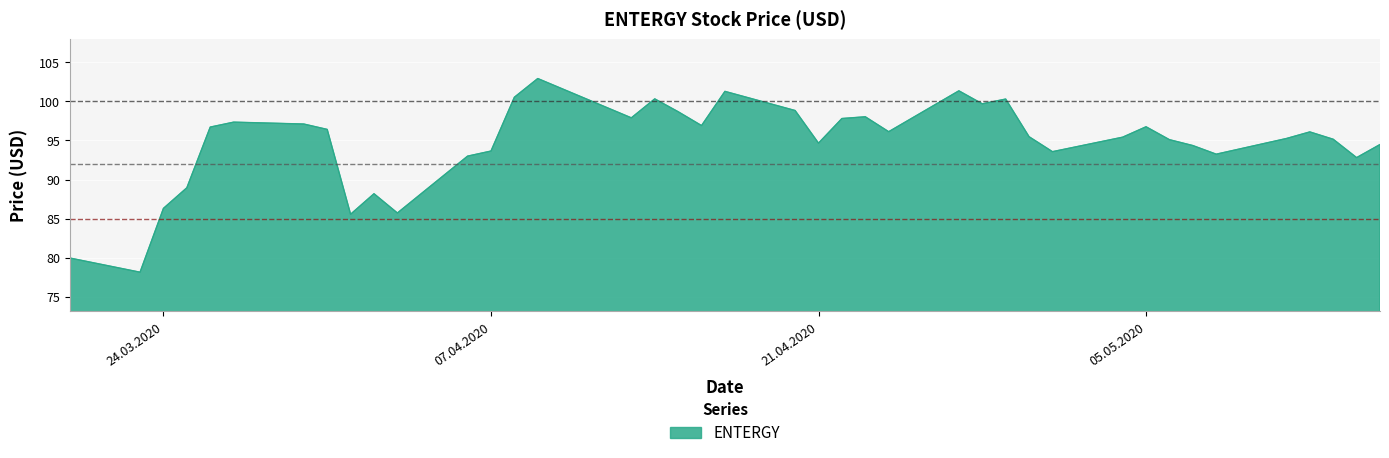

What is the greatest value displayed?

102.9